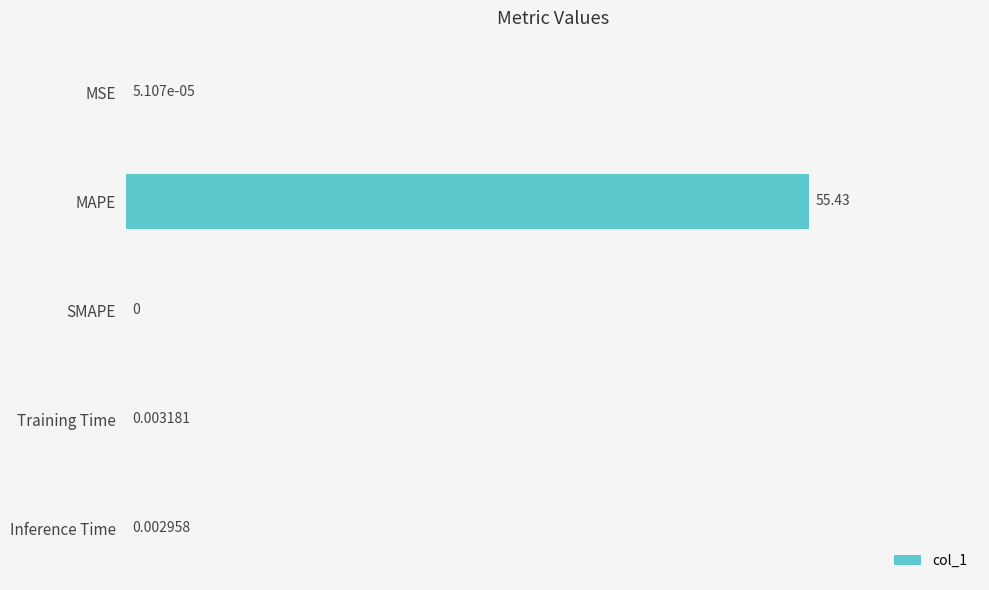

Count the number of data series in this chart.

1